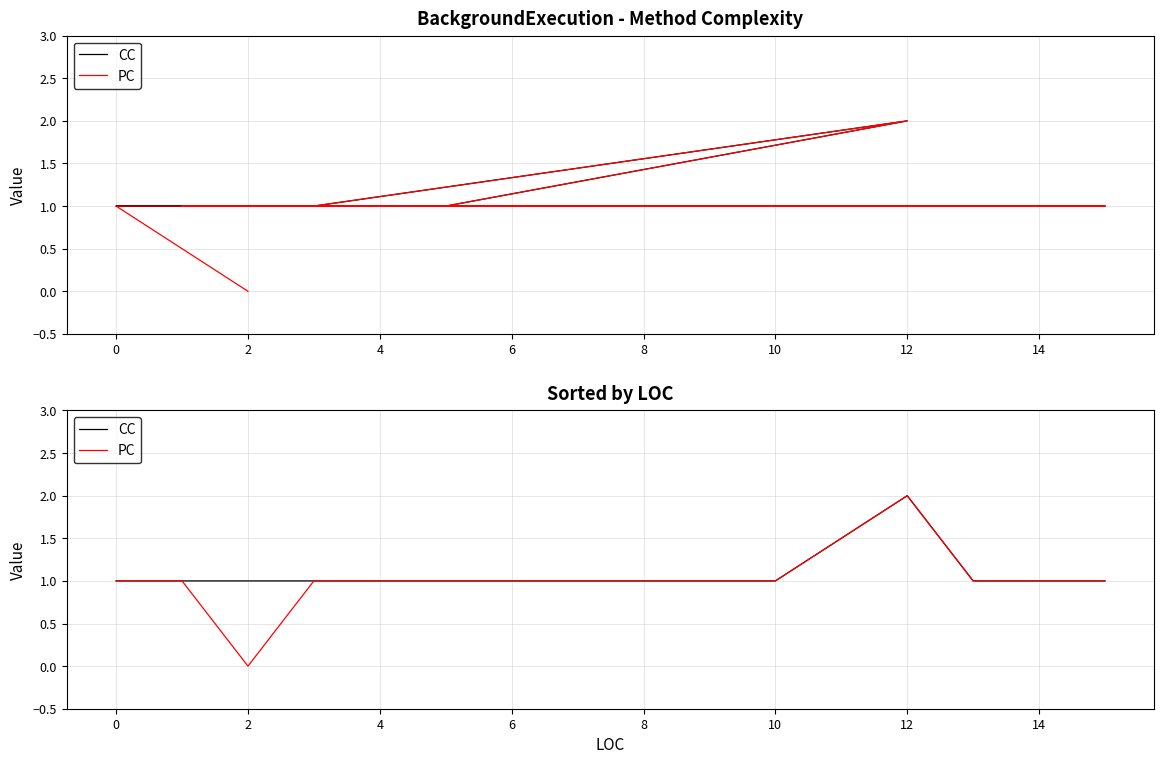

Is the value of PC at 0 greater than the value of CC at 8?

No